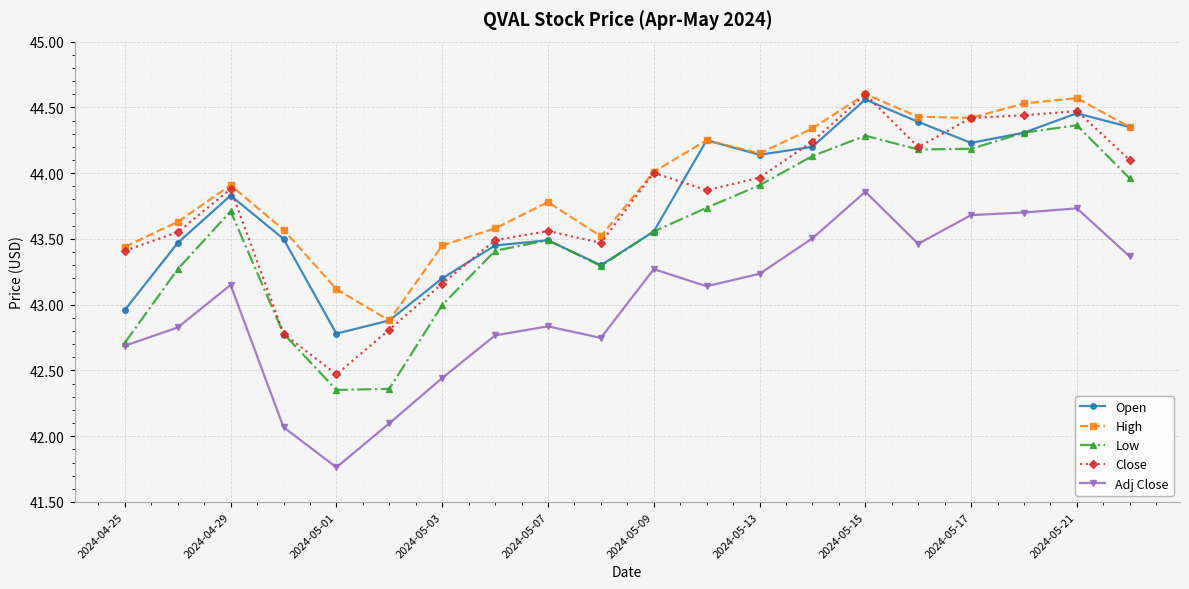

True or false: High and Low cross at least once.

False